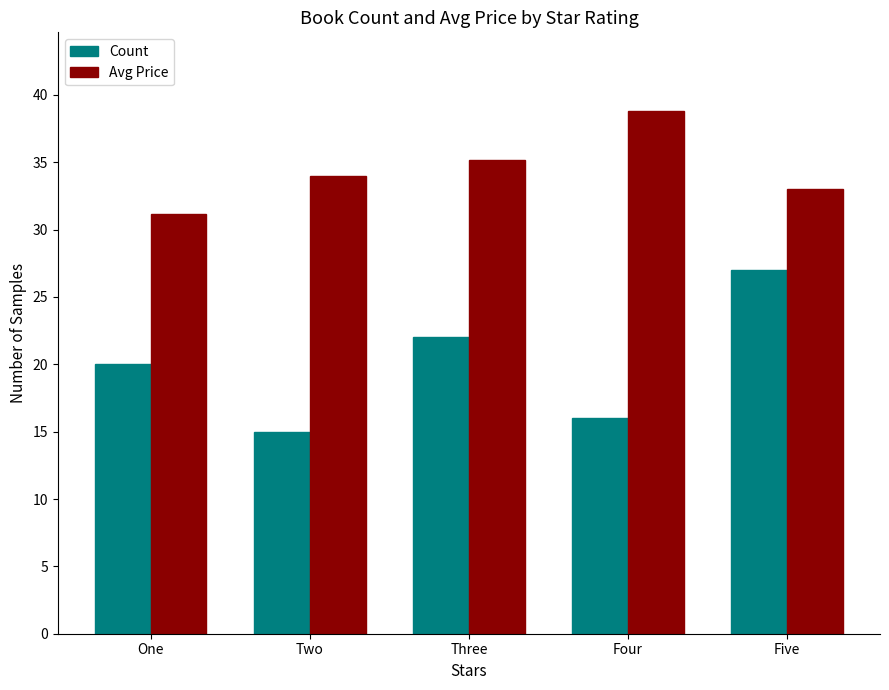

What is the maximum value shown in the chart?

38.8